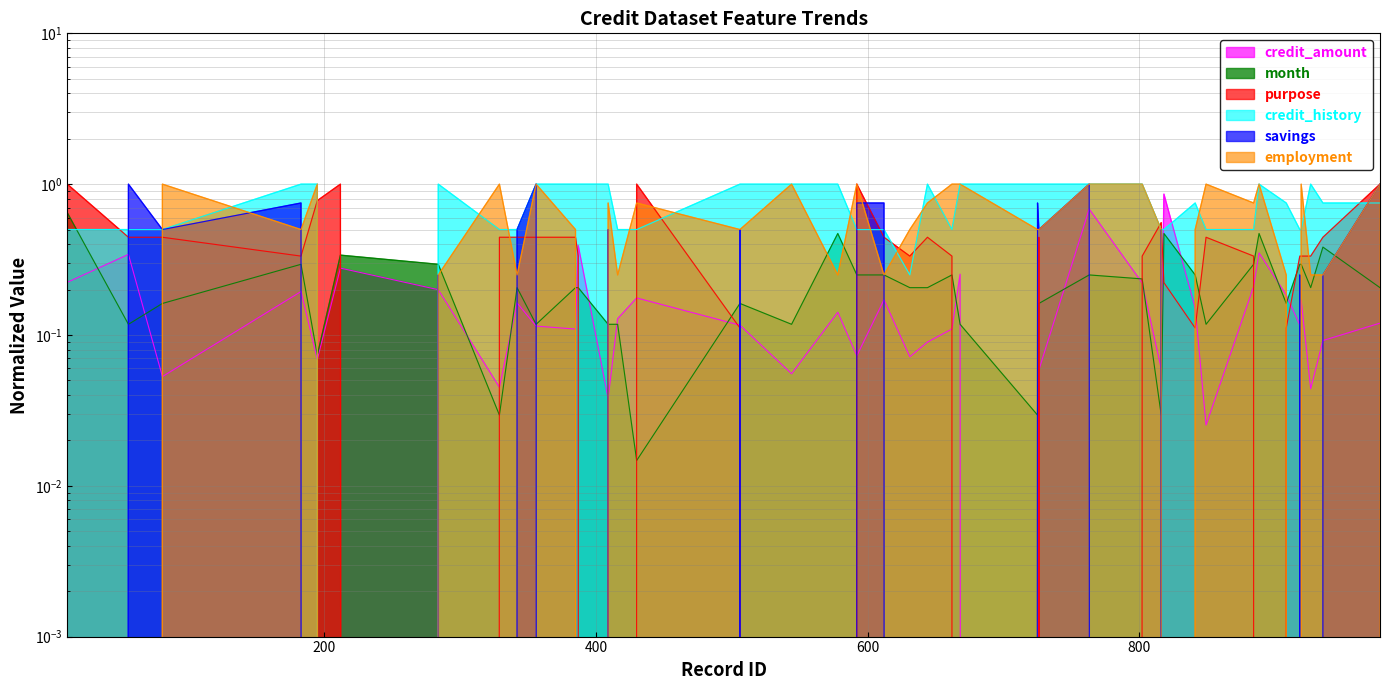

What is the total value across all series at 544?

2.2